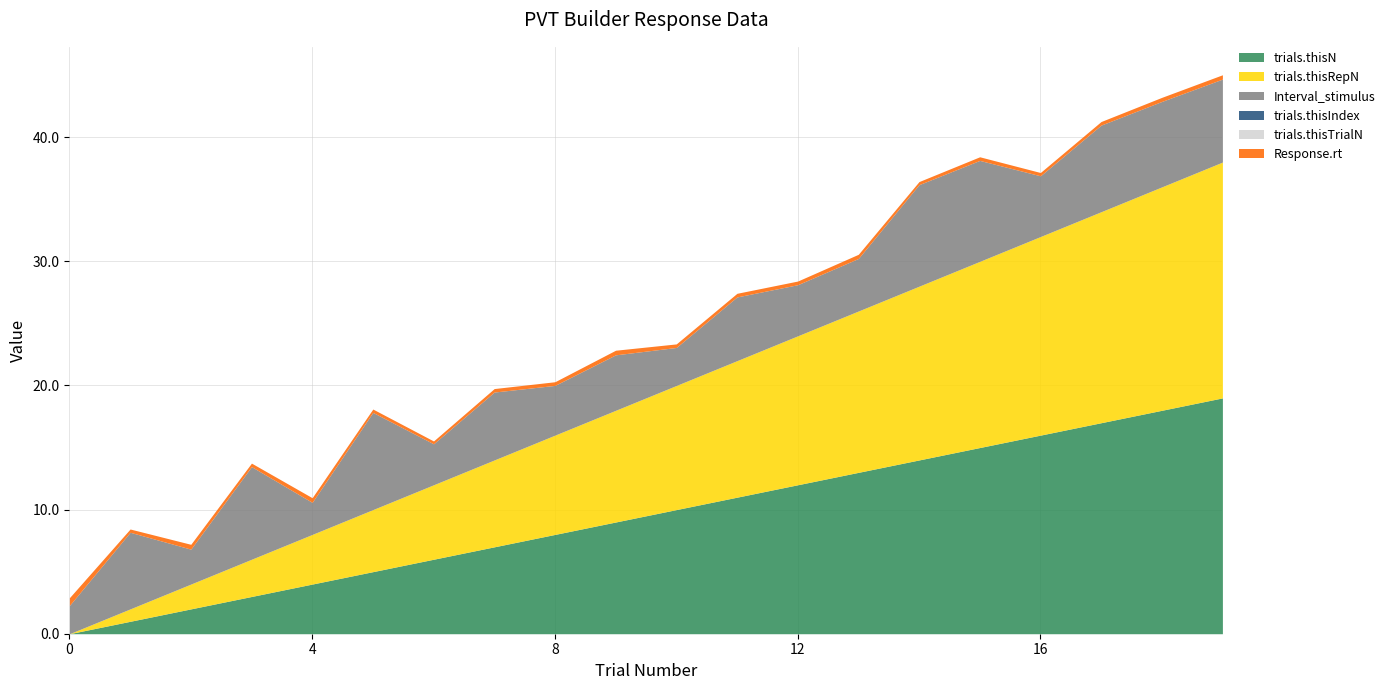

What is the value of the trials.thisN point at the 18th from the left?

17.0